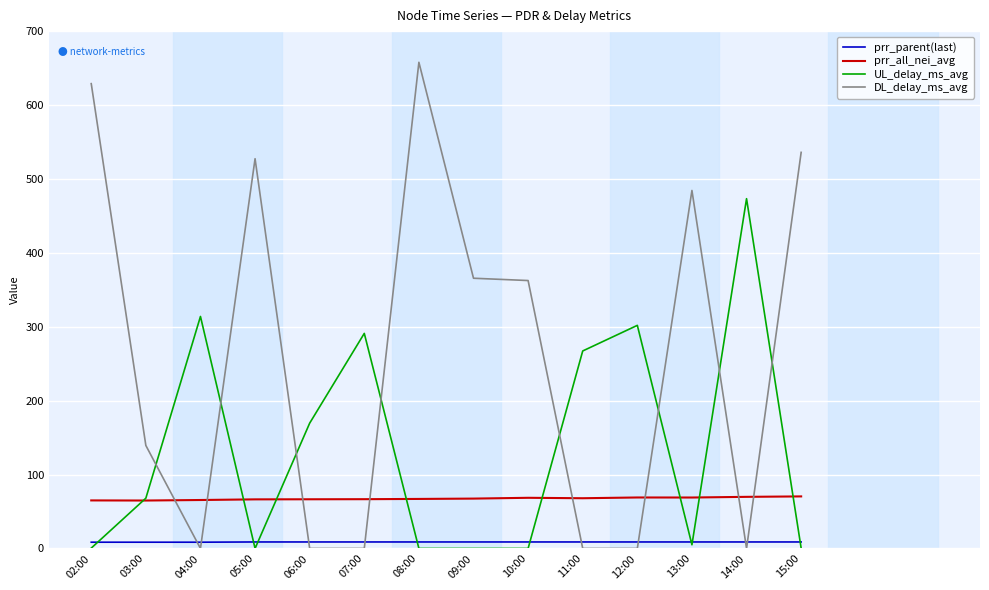

Which series has the widest spread of values?

DL_delay_ms_avg